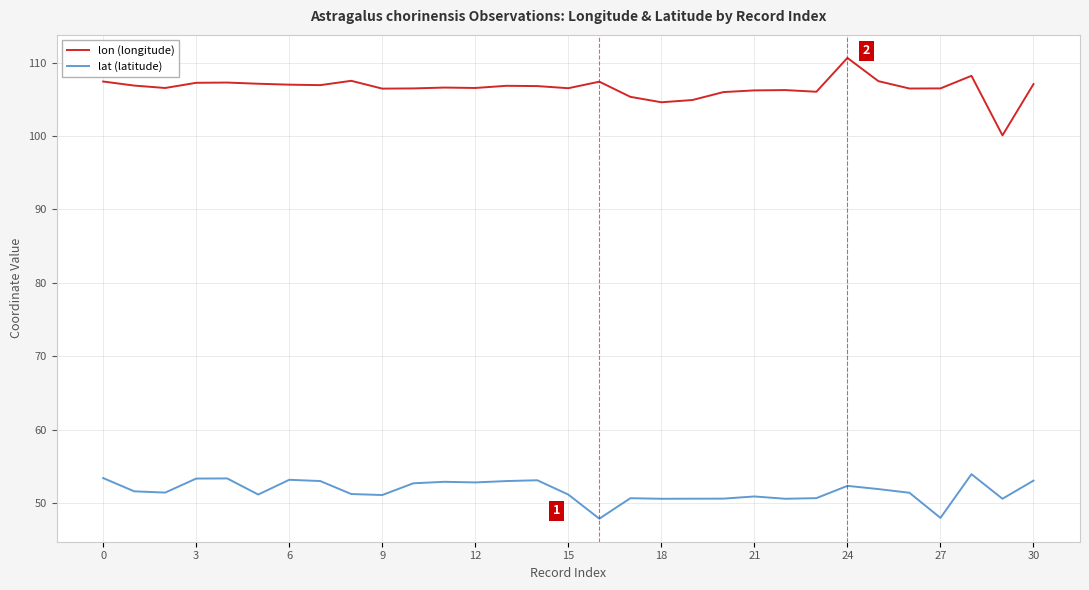

List the series in order of their overall mean, lowest first.

lat (latitude), lon (longitude)